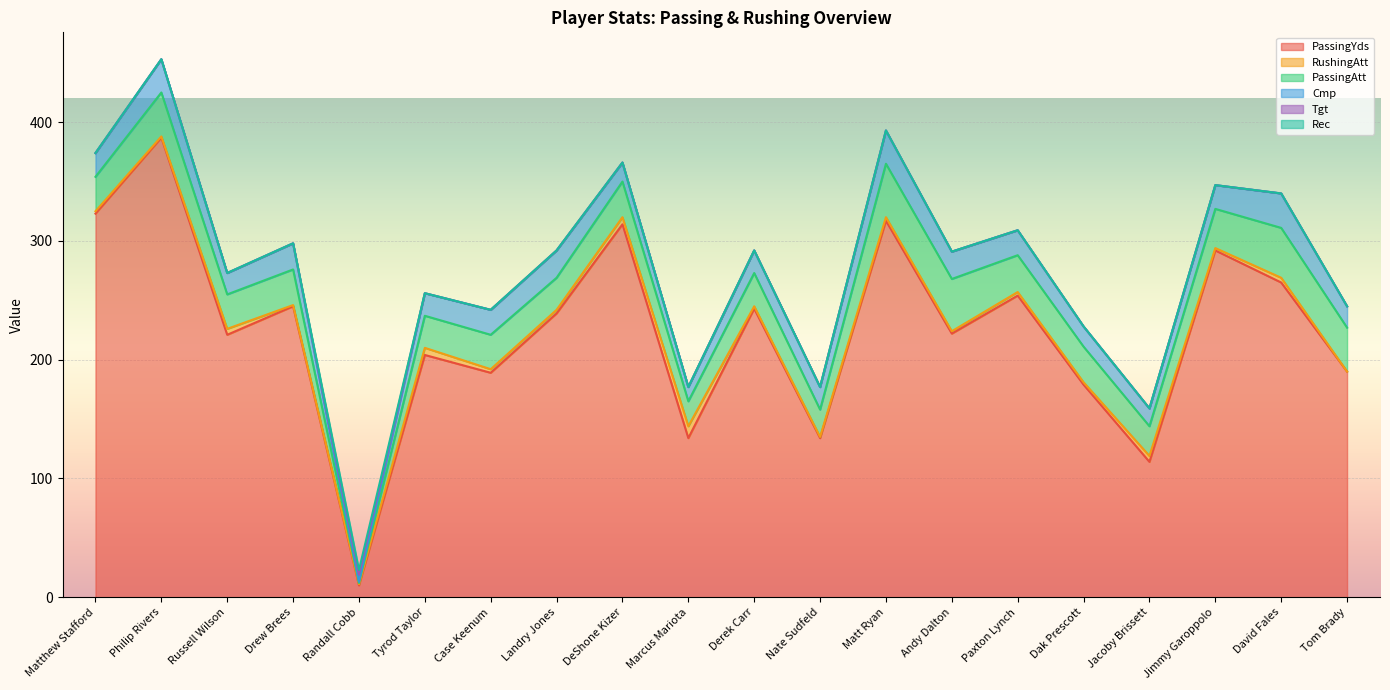

Between Drew Brees and Randall Cobb, which is larger?

Drew Brees